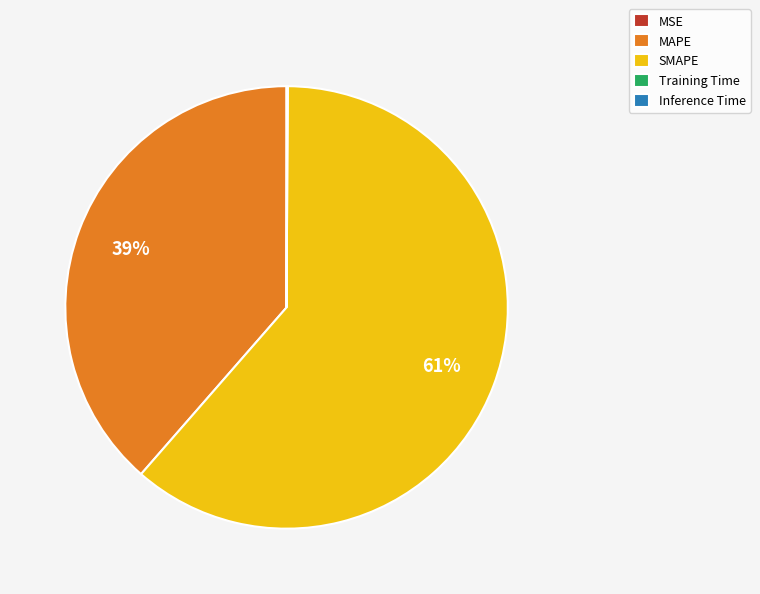

Which category accounts for the majority?

SMAPE